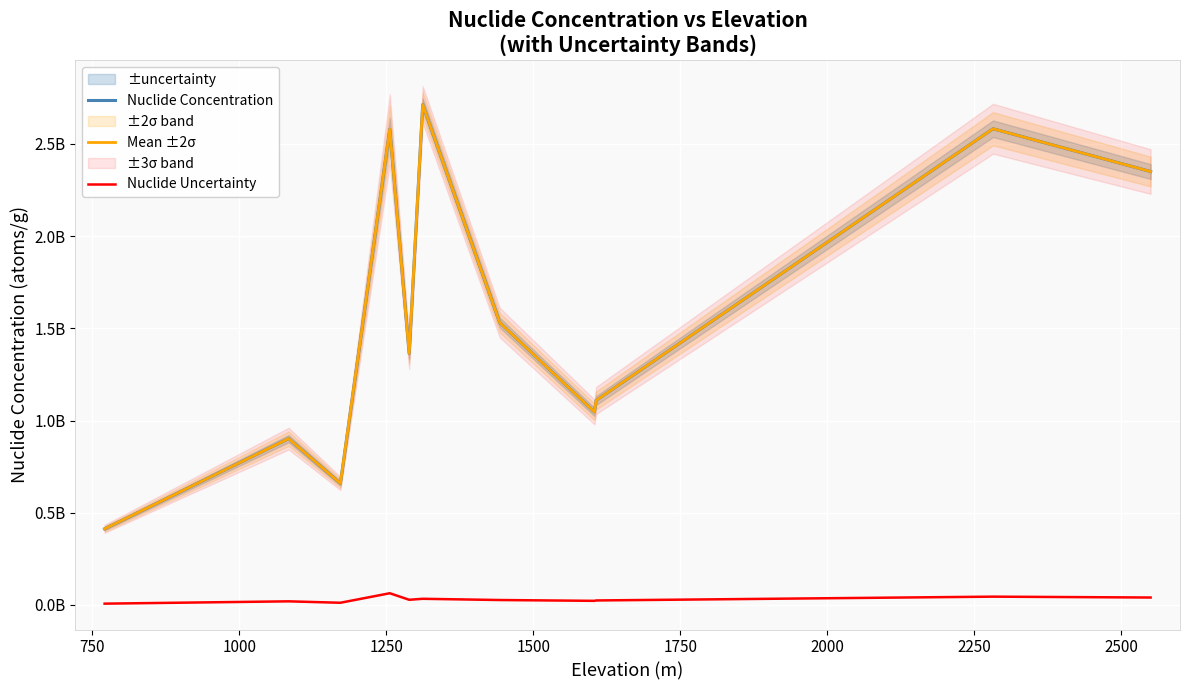

Is the value of Mean ±2σ at 1500 greater than the value of Nuclide Uncertainty at 2000?

Yes